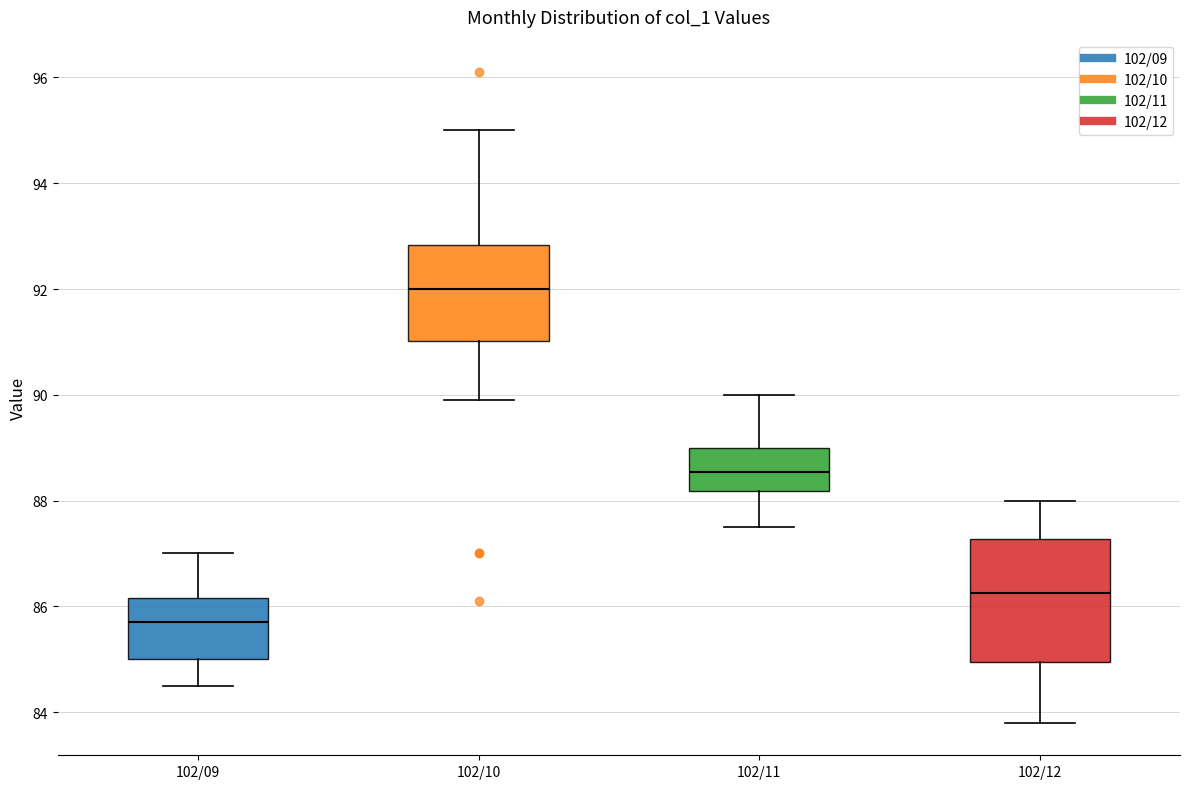

Reading left to right, read every box against the y-axis: the position of its median line, the range the box covers, and the ends of its whiskers. The values are not printed on the chart, so give them approximately, as read against the axis.

102/09: median 85.8, box 85.0 to 86.2, whiskers 84.6 to 87.0
102/10: median 92.0, box 91.0 to 92.8, whiskers 90.0 to 95.0
102/11: median 88.6, box 88.2 to 89.0, whiskers 87.6 to 90.0
102/12: median 86.2, box 85.0 to 87.2, whiskers 83.8 to 88.0